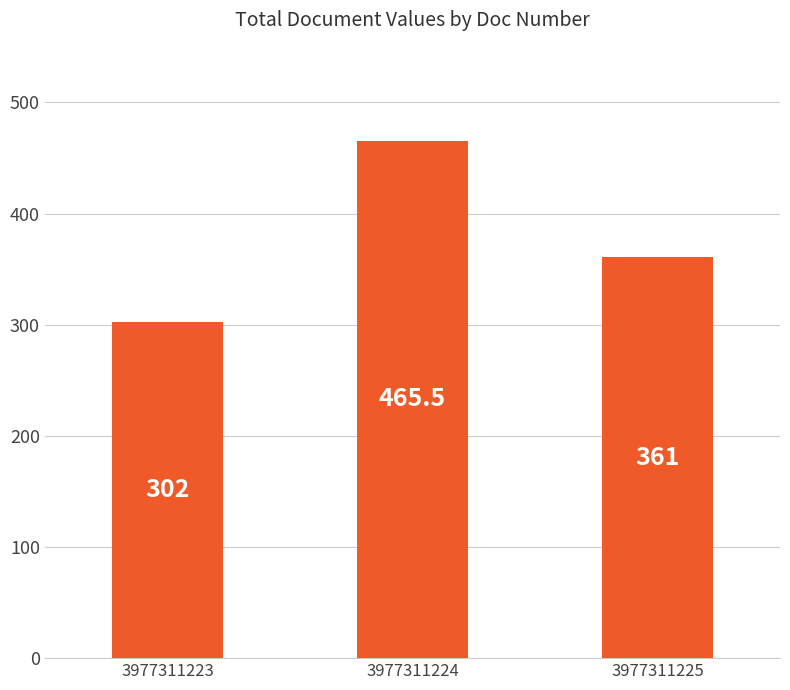

The value at 3977311223 is 302.0. True or false?

True